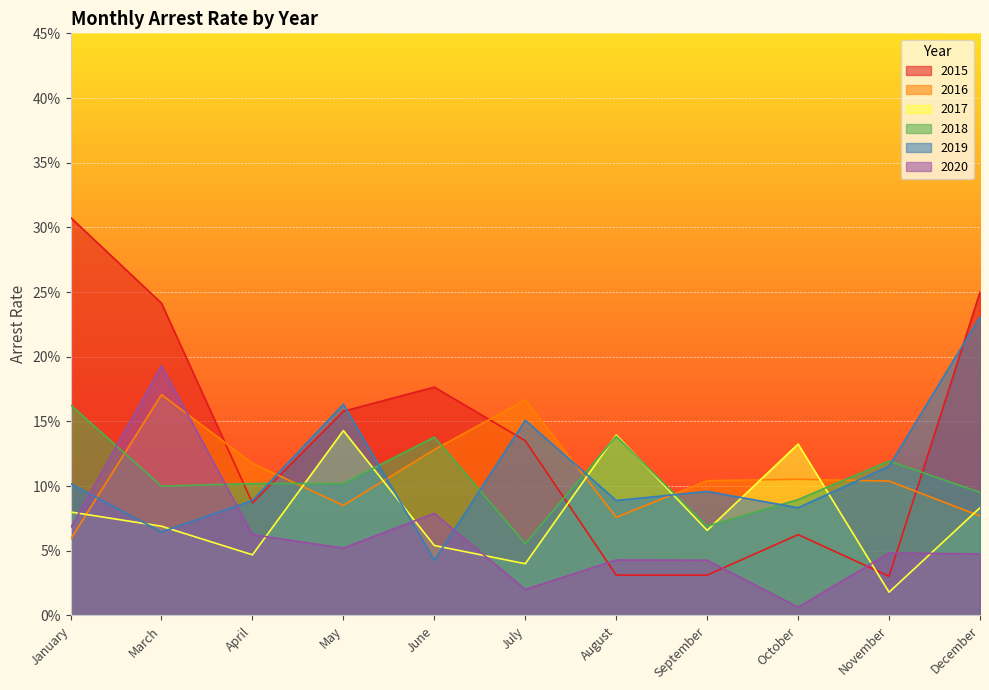

Reading left to right, extract all data points from this chart.

2015: 0.3	0.2	0.1	0.2	0.2	0.1	0.0	0.0	0.1	0.0	0.2
2016: 0.1	0.2	0.1	0.1	0.1	0.2	0.1	0.1	0.1	0.1	0.1
2017: 0.1	0.1	0.0	0.1	0.1	0.0	0.1	0.1	0.1	0.0	0.1
2018: 0.2	0.1	0.1	0.1	0.1	0.1	0.1	0.1	0.1	0.1	0.1
2019: 0.1	0.1	0.1	0.2	0.0	0.2	0.1	0.1	0.1	0.1	0.2
2020: 0.1	0.2	0.1	0.1	0.1	0.0	0.0	0.0	0.0	0.0	0.0